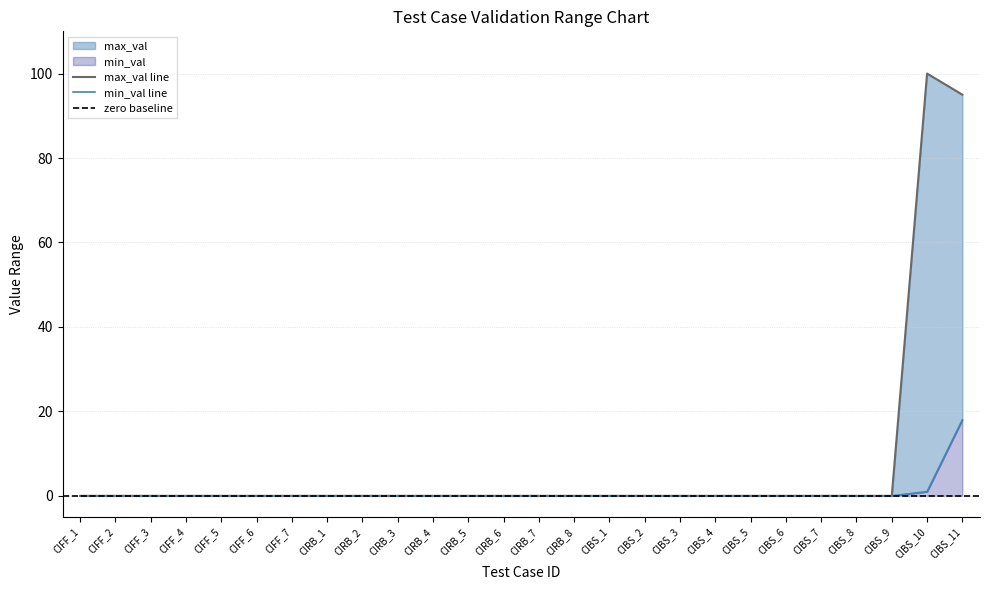

Between CIFF_3 and CIBS_9, which is larger?

CIFF_3